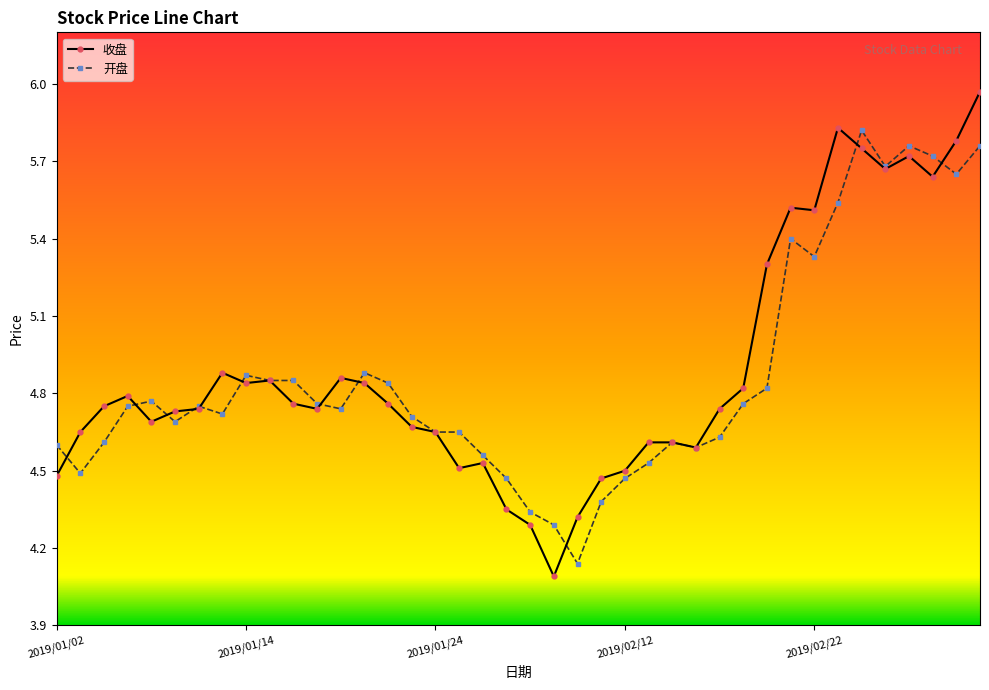

Which series has the largest range (max minus min)?

收盘